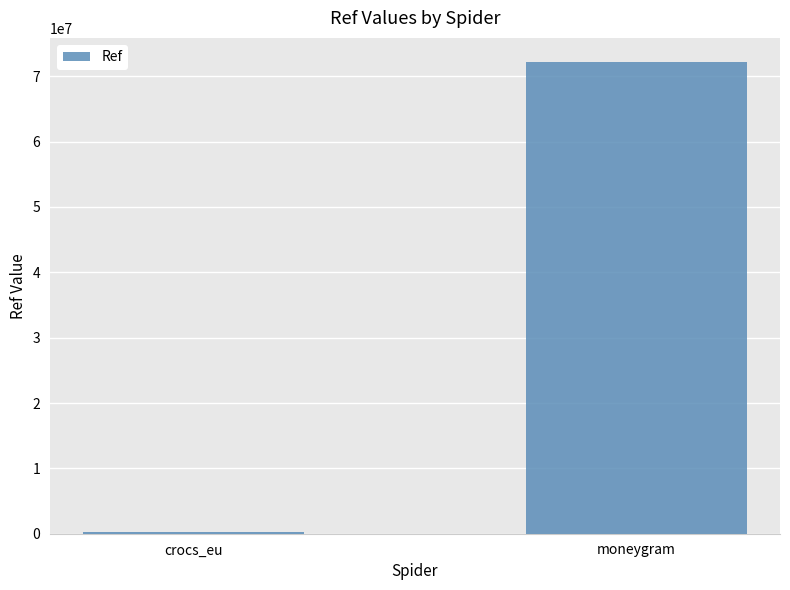

Reading right to left, transcribe all the data shown in this chart.

72249734	239217